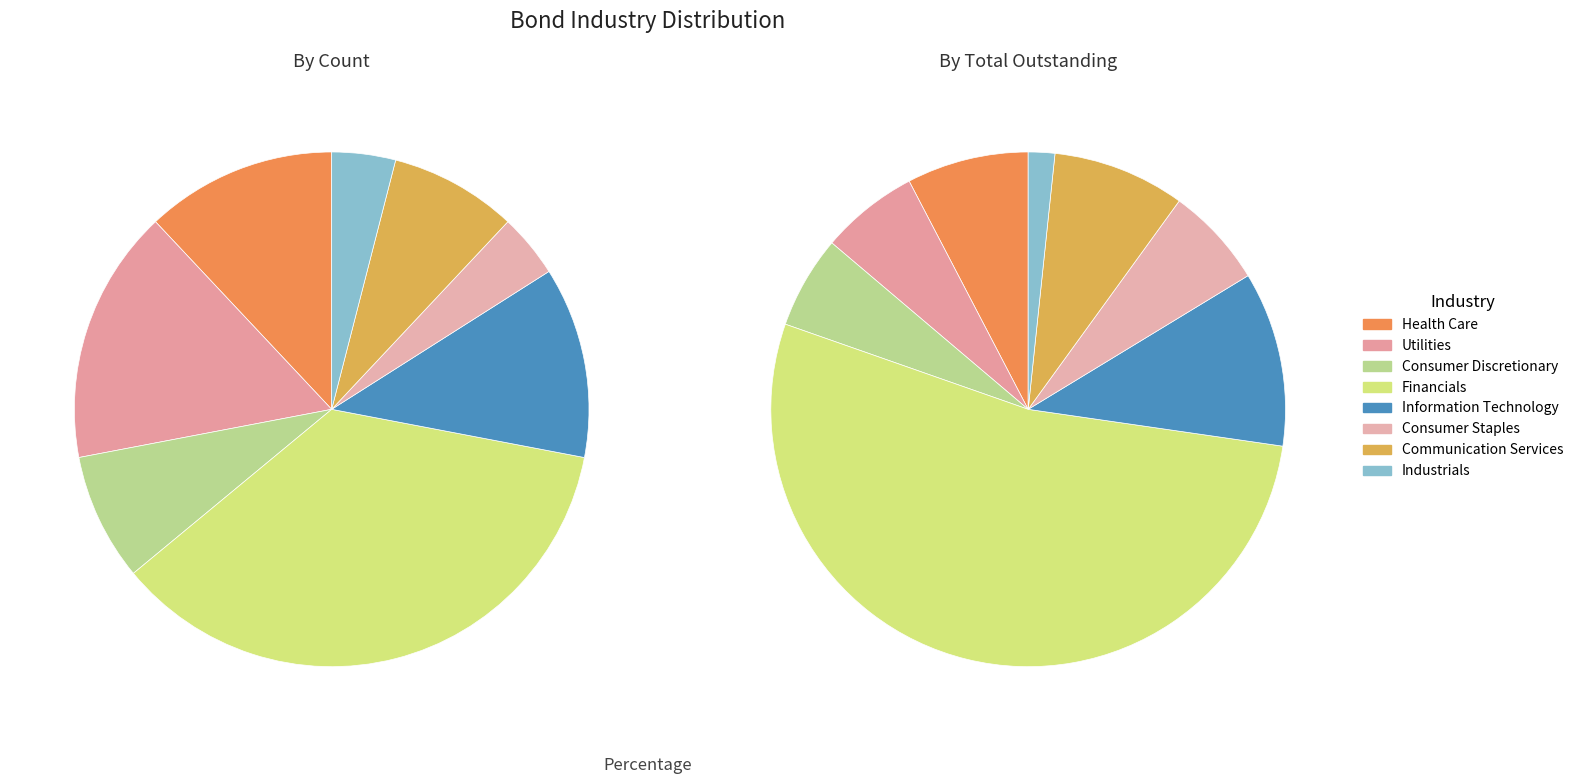

What percentage is the Financials slice, to the nearest percent?

53%